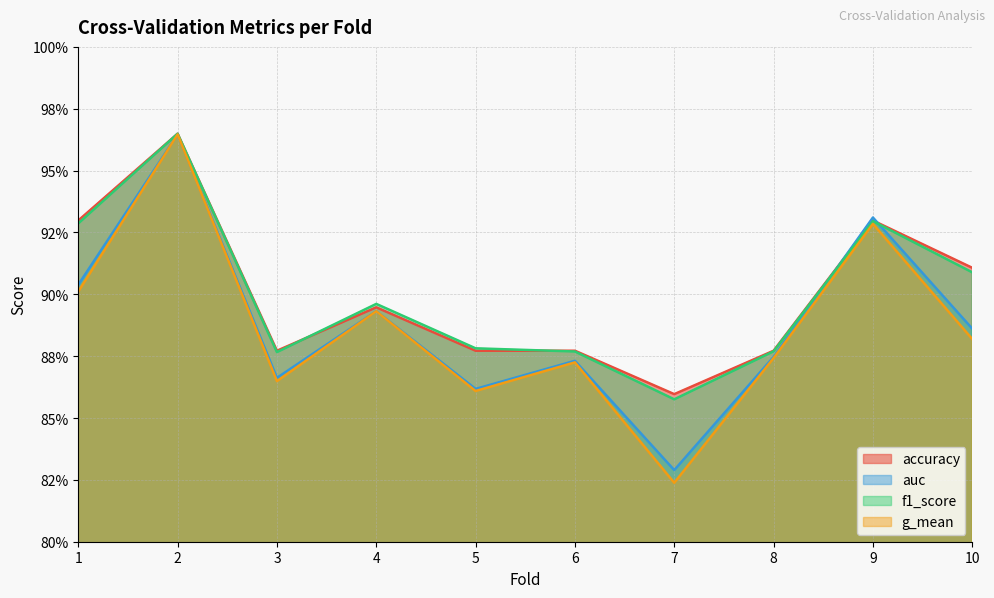

What is the difference between the accuracy values at 7 and 2?

0.1